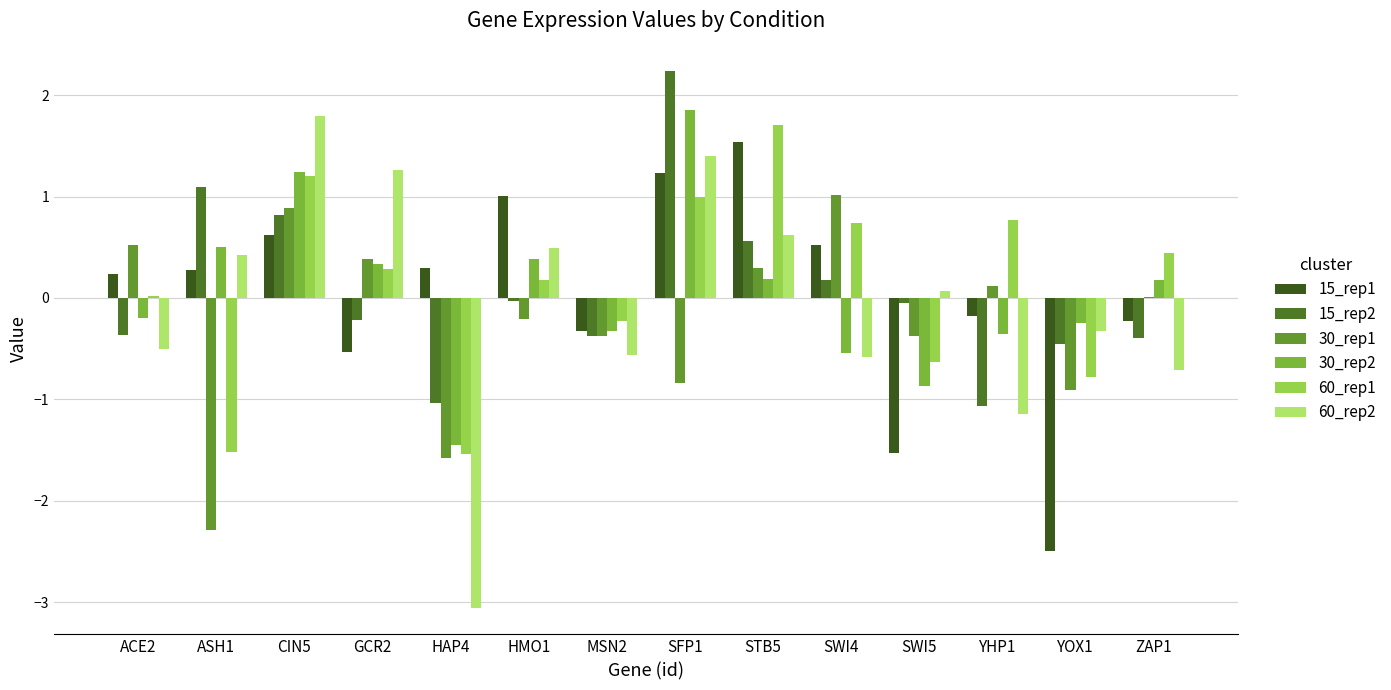

How many series are shown in this chart?

6